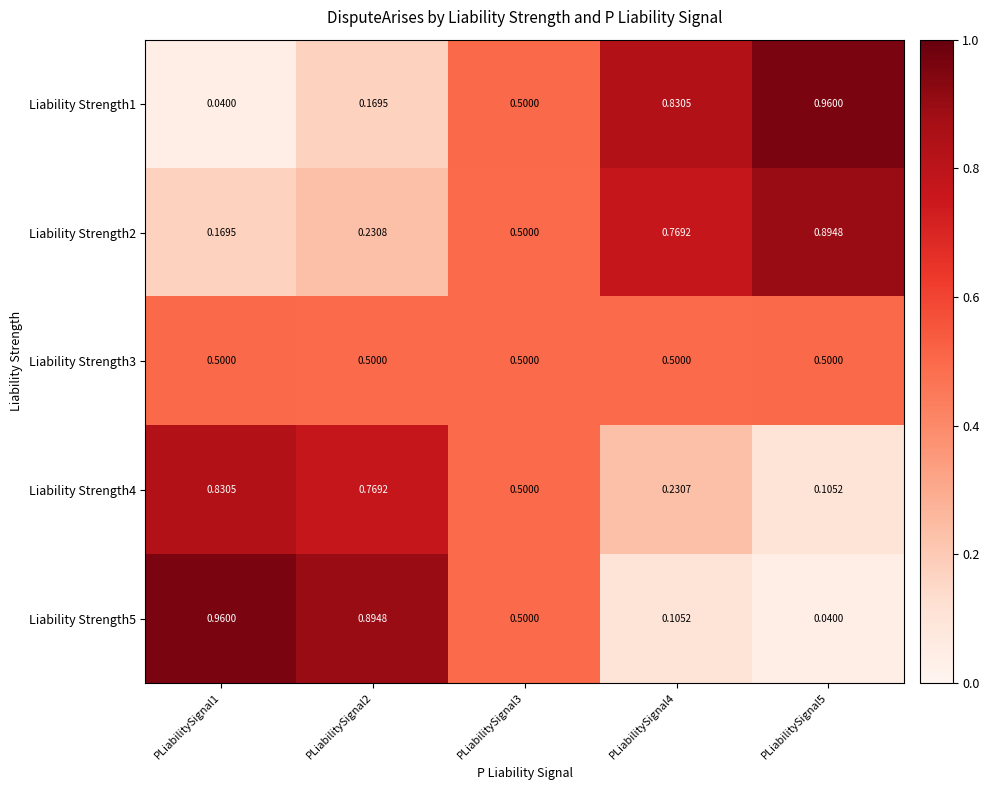

At which category is the sum across all series the highest?

PLiabilitySignal2